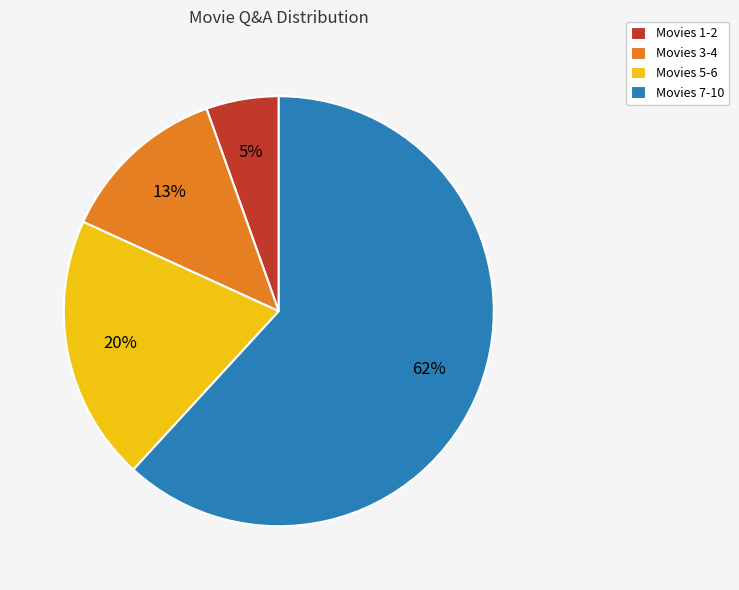

Does any single category account for the majority?

Yes